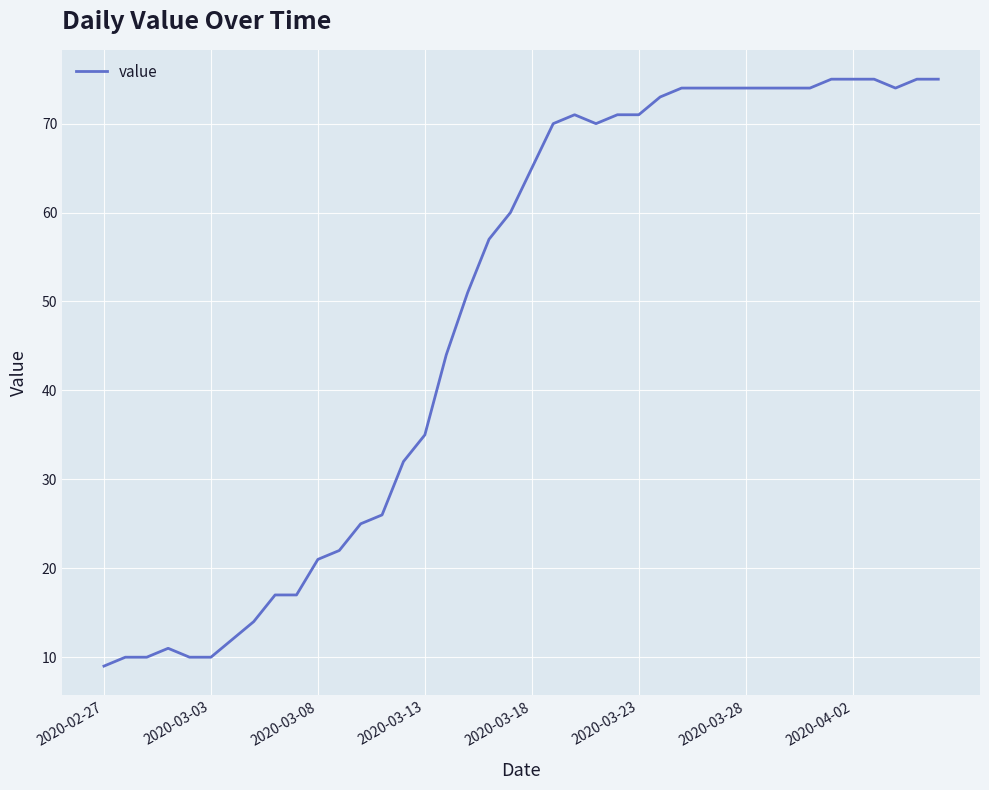

What is the greatest value displayed?

75